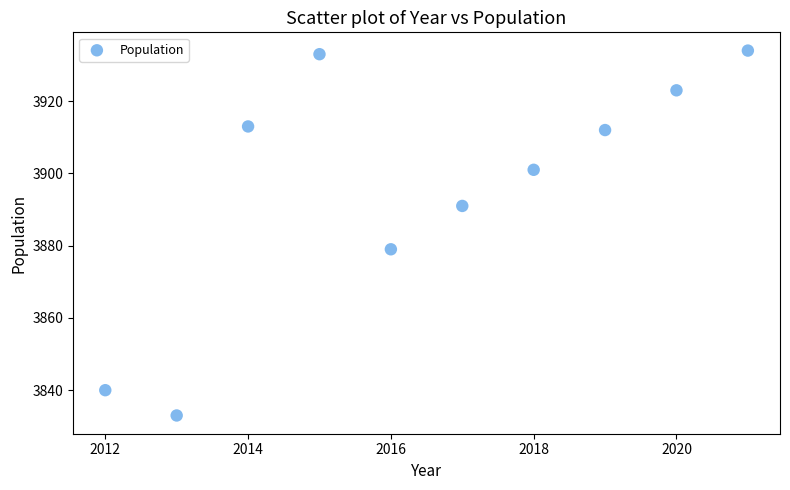

What is the range of X values (max minus min)?

9